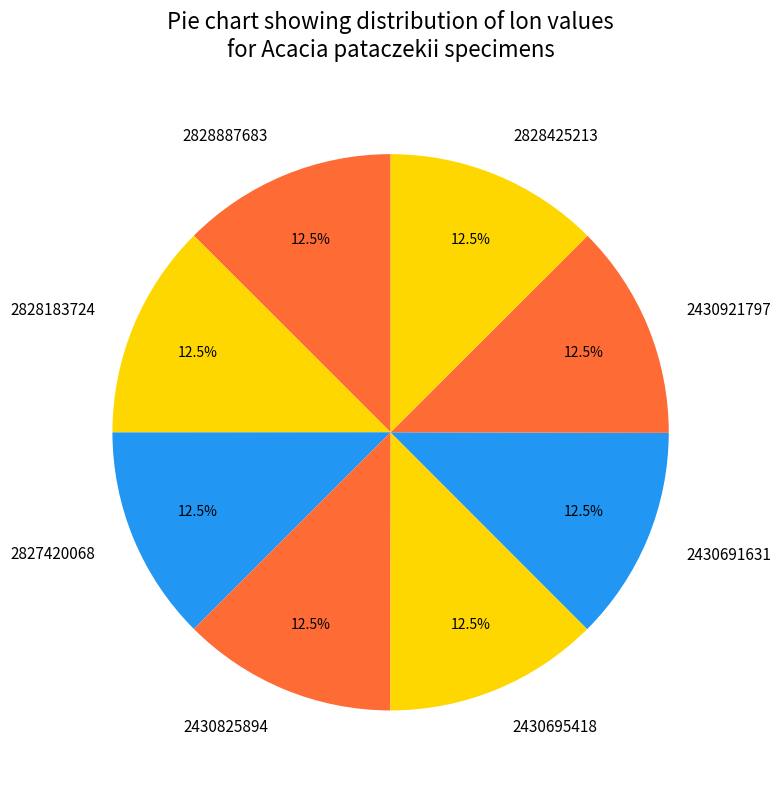

Approximately how many times larger is the value at 2827420068 compared to 2430825894?

1.0